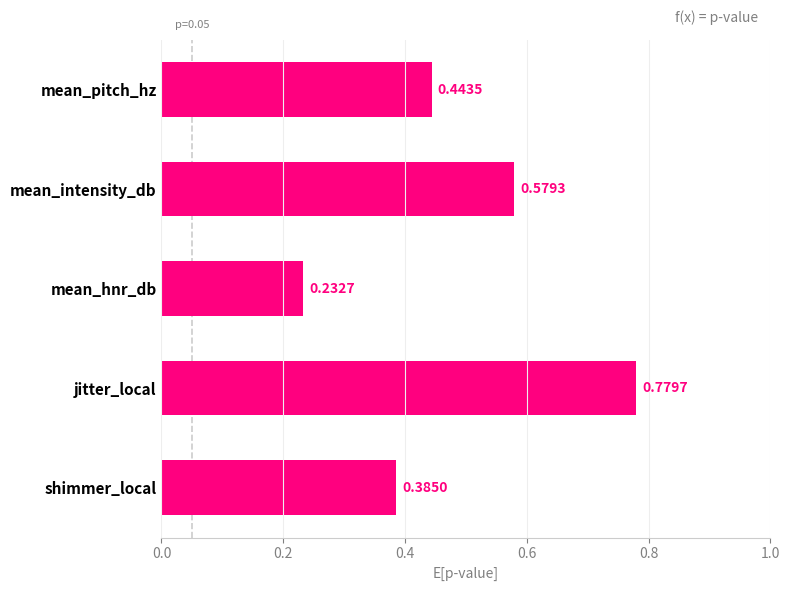

Which category has the highest value across all series?

jitter_local